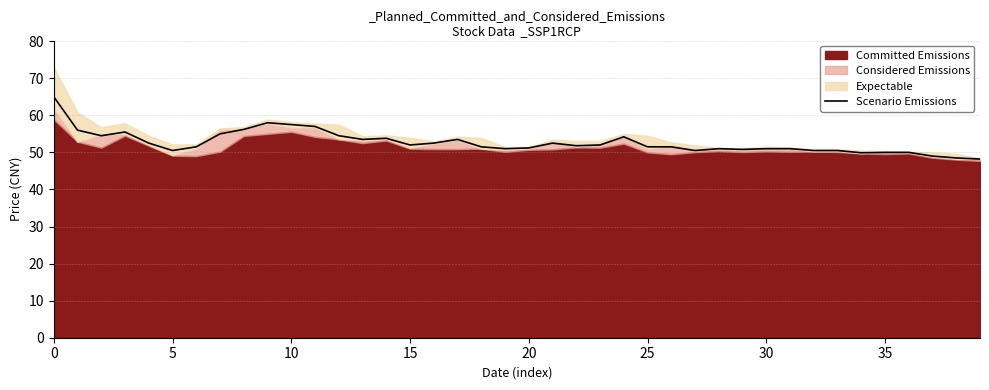

How many points are higher than both their immediate neighbors (excluding endpoints)?

7